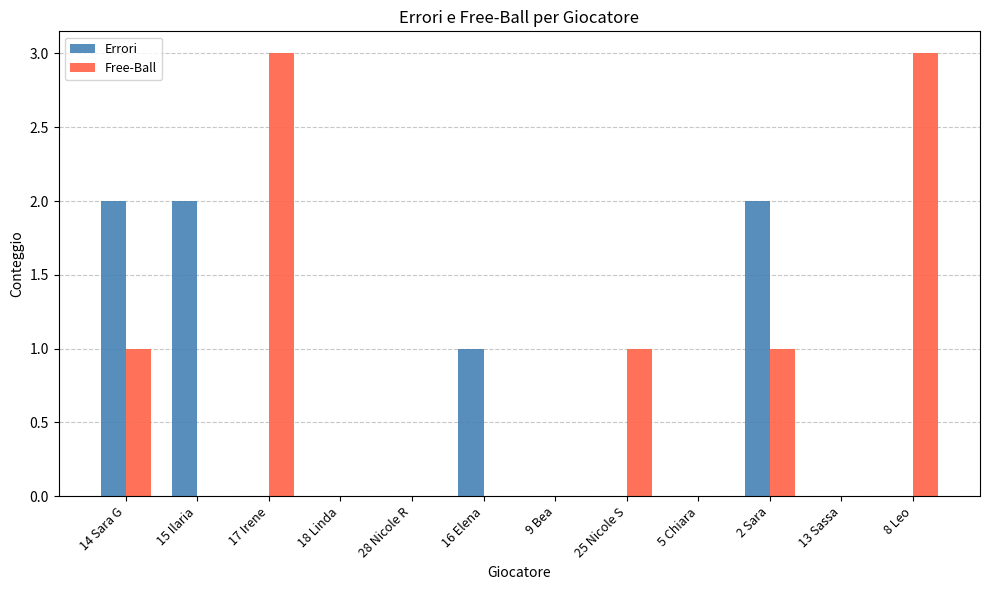

Reading left to right, extract all data points from this chart.

Errori: 2	2	0	0	0	1	0	0	0	2	0	0
Free-Ball: 1	0	3	0	0	0	0	1	0	1	0	3